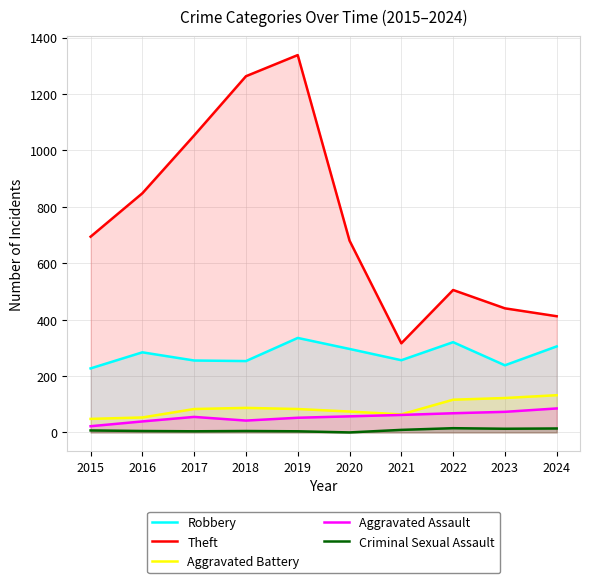

What is the difference between the Criminal Sexual Assault values at 2017 and 2015?

3